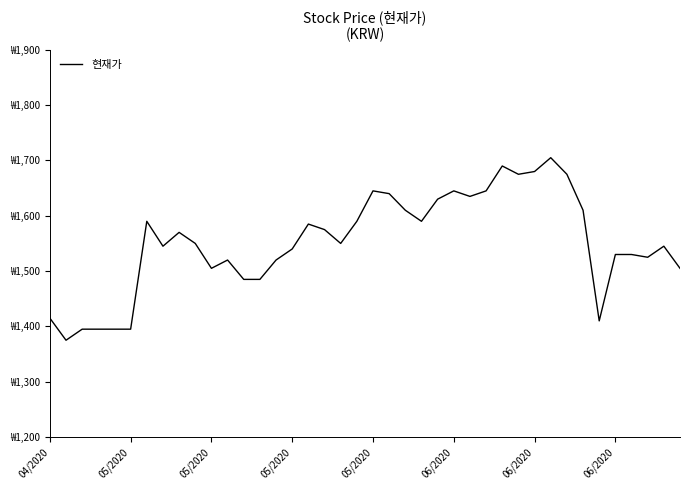

Does the chart display data point markers on the line(s)?

No